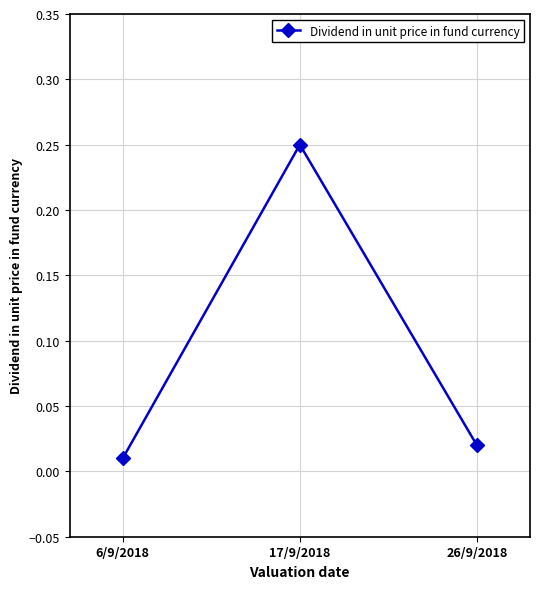

How many lines are shown in the chart?

1